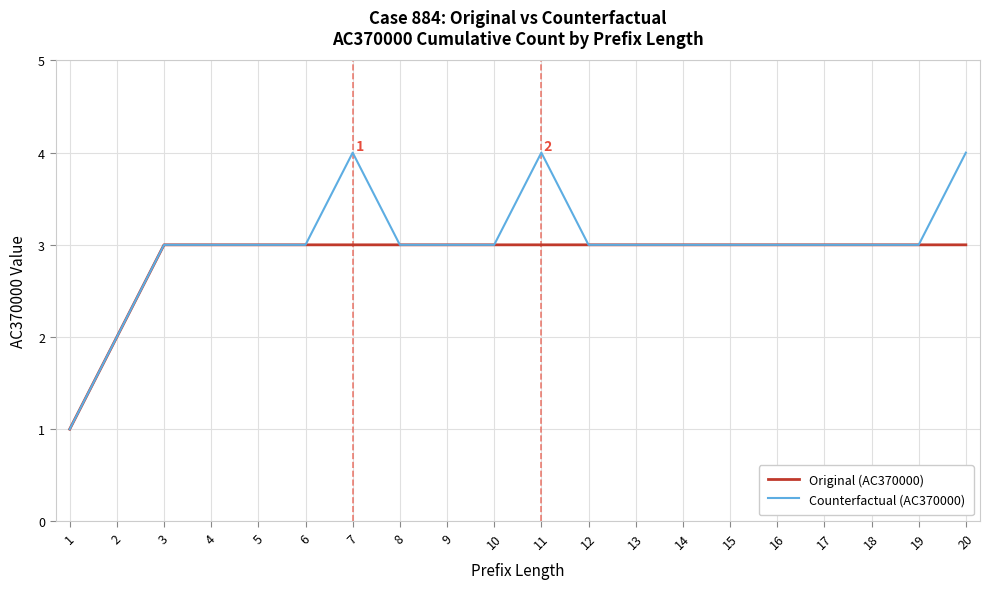

Read the Counterfactual (AC370000) value at 5.

3